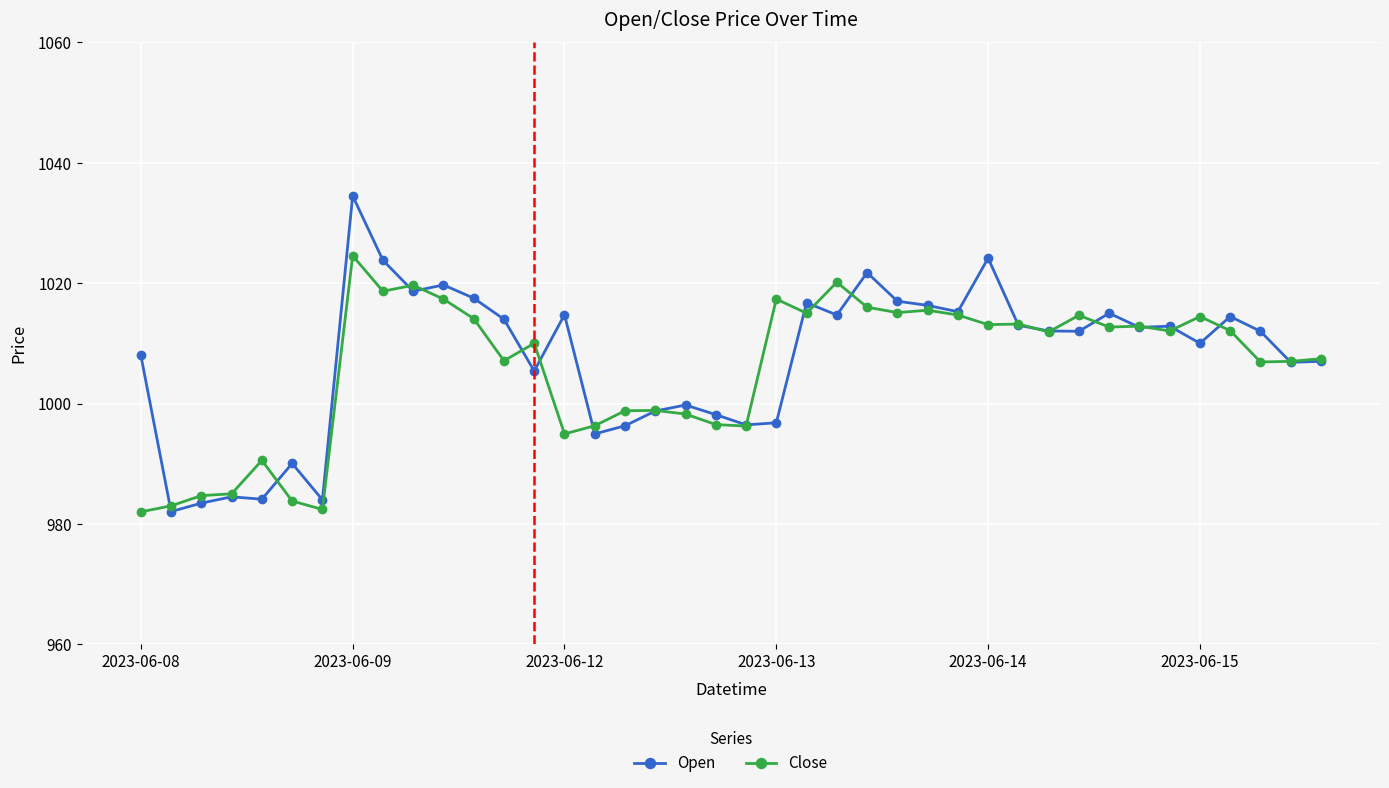

What is the difference between the maximum and minimum values in the Close series?

42.6